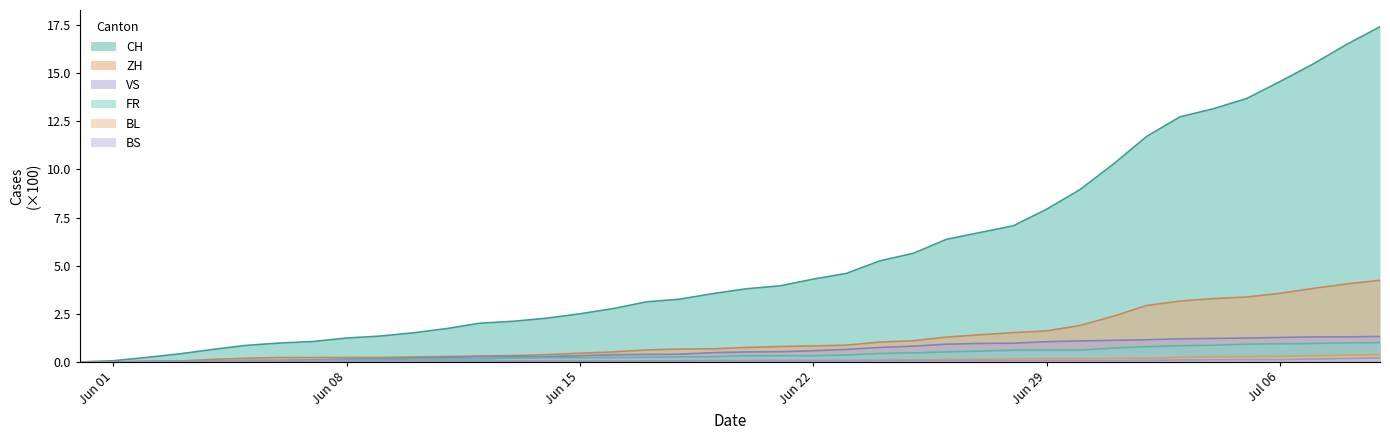

Rank the series at 2020-07-09 from lowest to highest value.

BS, BL, FR, VS, ZH, CH